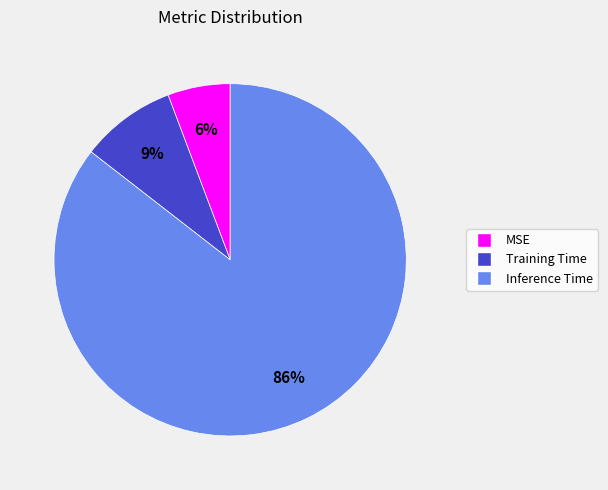

Which category has the smallest portion of the pie?

MSE